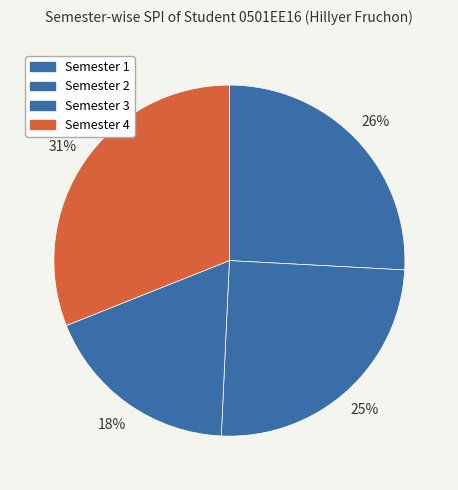

Rank the categories by value from highest to lowest.

Semester 4, Semester 1, Semester 2, Semester 3